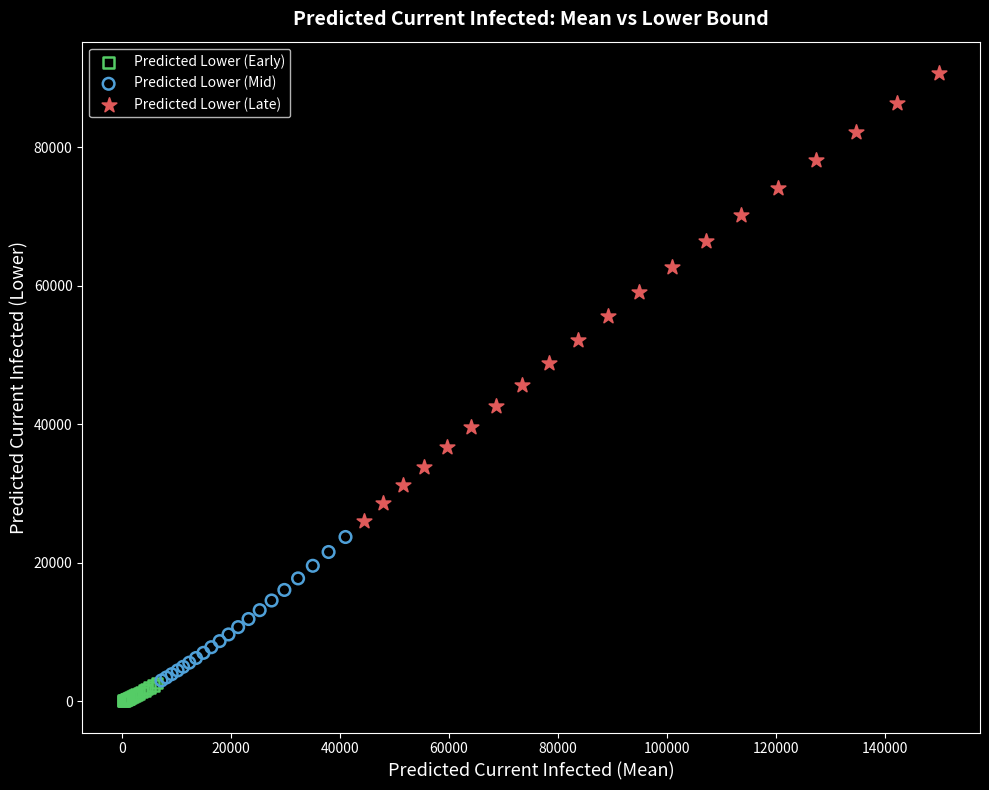

Which series reaches the maximum Y coordinate?

Predicted Lower (Late)